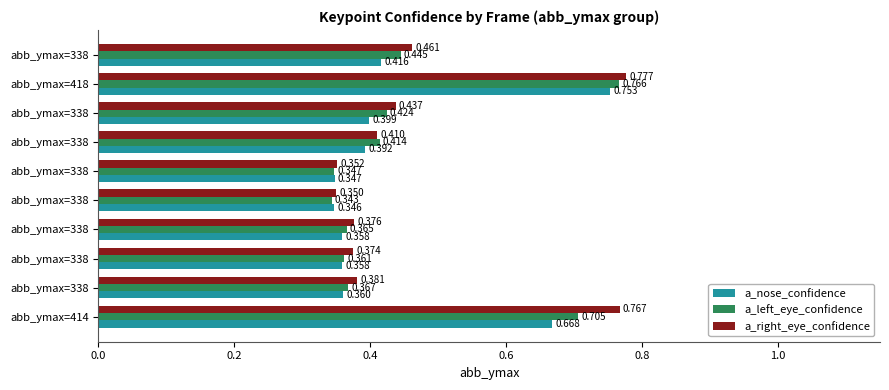

Reading left to right, transcribe all the data shown in this chart.

a_nose_confidence: 0.7	0.4	0.4	0.4	0.3	0.3	0.4	0.4	0.8	0.4
a_left_eye_confidence: 0.7	0.4	0.4	0.4	0.3	0.3	0.4	0.4	0.8	0.4
a_right_eye_confidence: 0.8	0.4	0.4	0.4	0.3	0.4	0.4	0.4	0.8	0.5